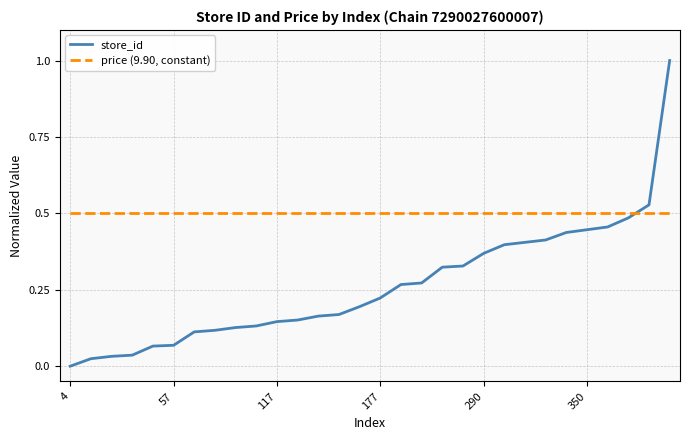

Which series has the largest total across all categories?

price (9.90, constant)